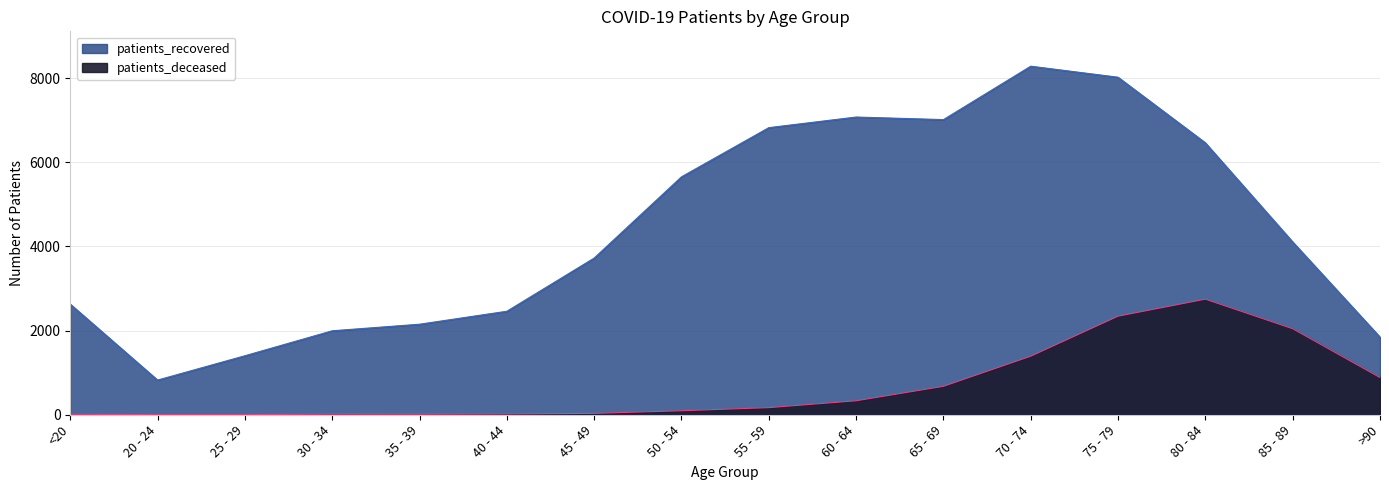

True or false: patients_recovered and patients_deceased intersect in this chart.

False